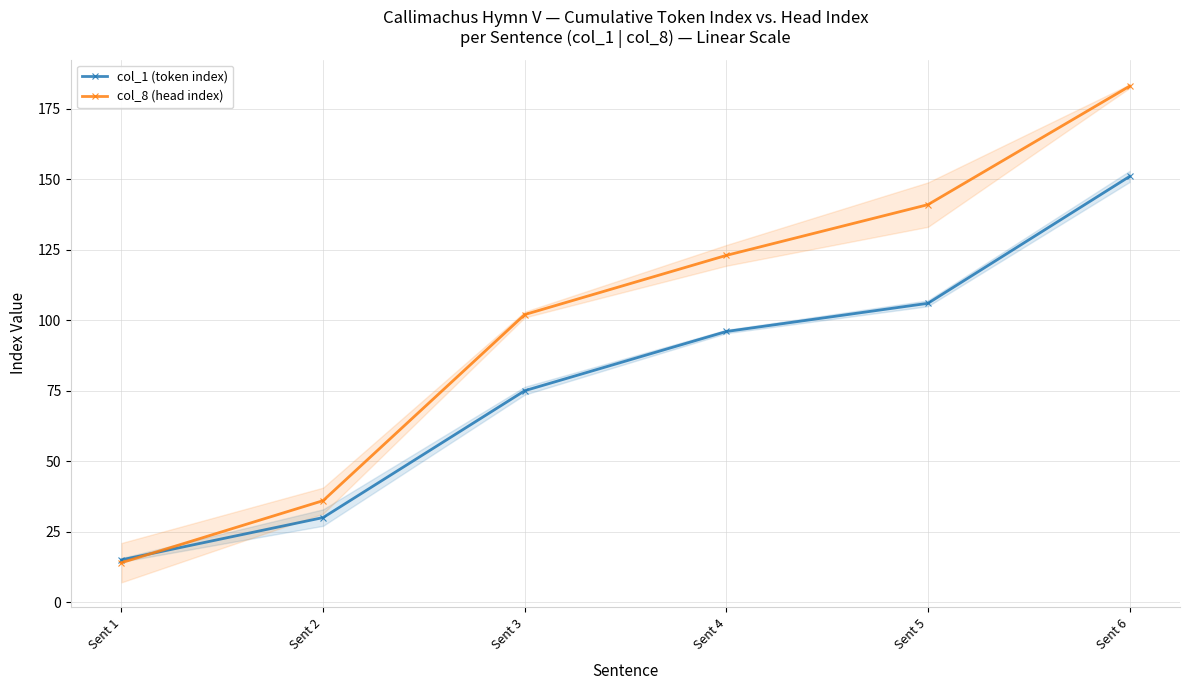

What is the maximum value for col_8 (head index)?

183